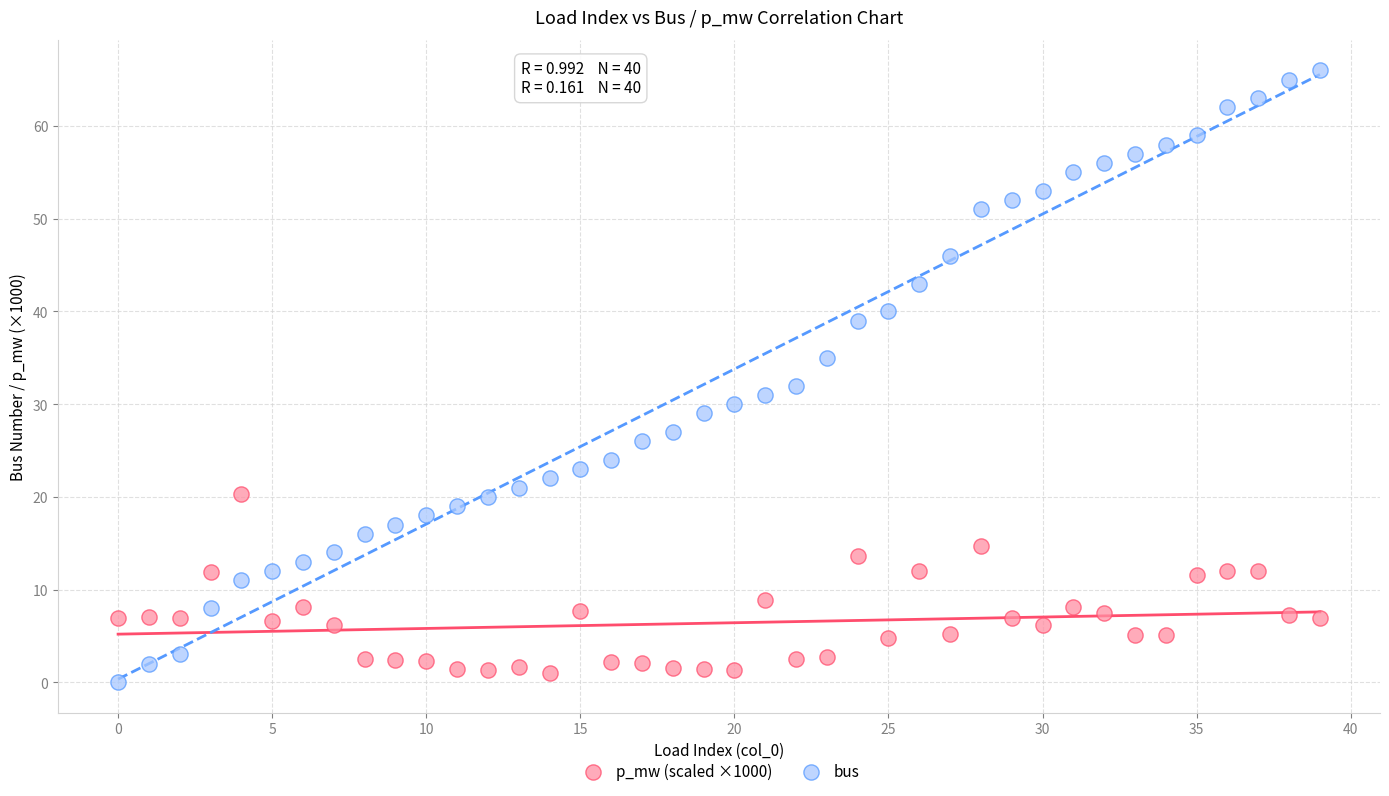

Which series has the largest Y range (max minus min)?

bus